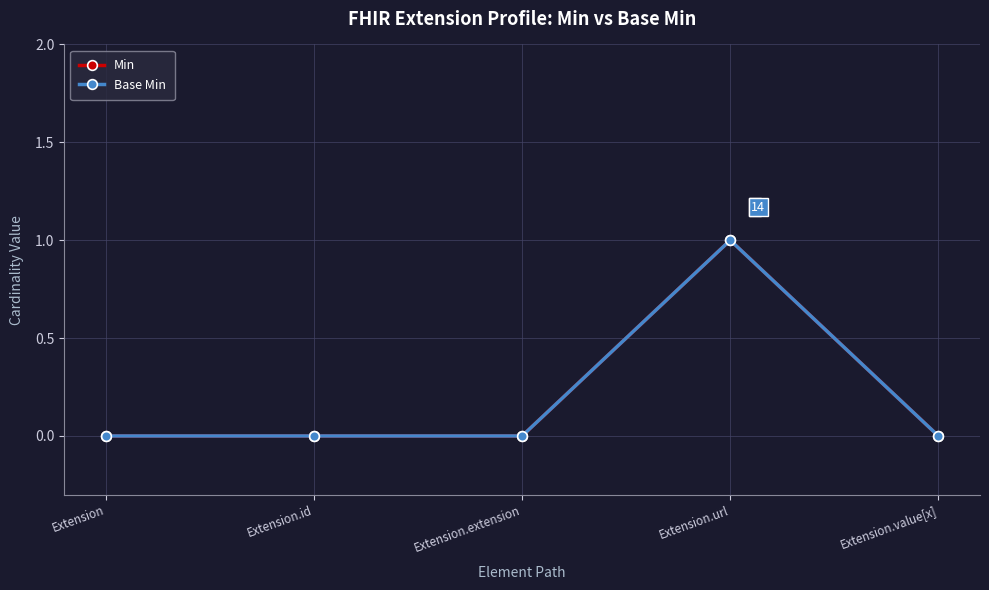

Does the chart have visible grid lines?

Yes